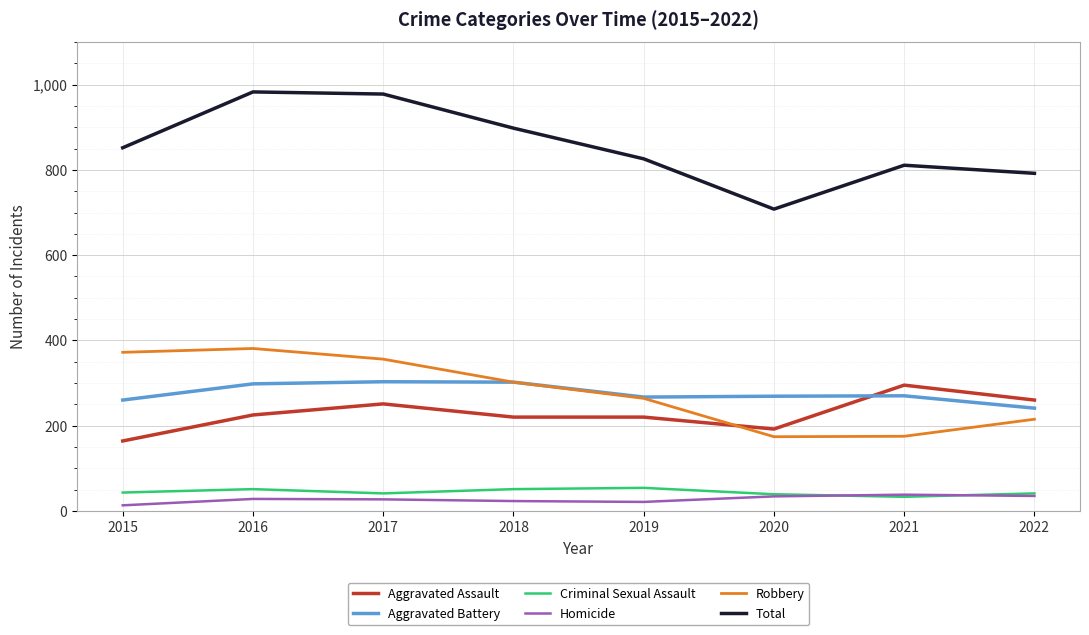

Is it true that Aggravated Battery equals 303 at 2017?

True